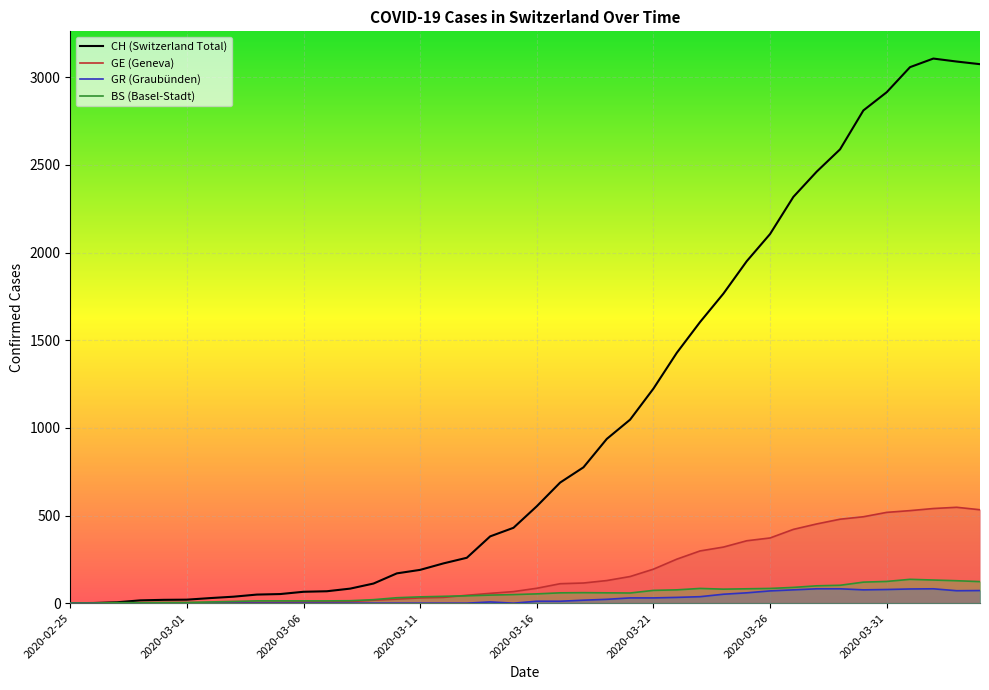

Which label corresponds to the smallest value in the chart?

2020-02-25